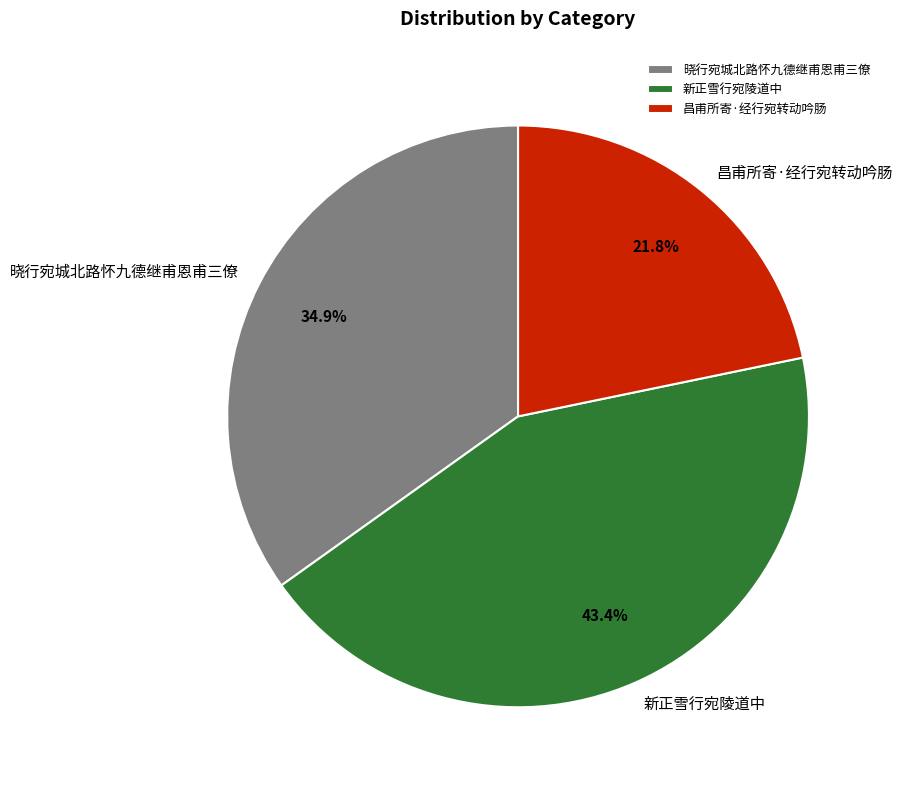

How much of the chart is everything except 晓行宛城北路怀九德继甫恩甫三僚?

65.1%